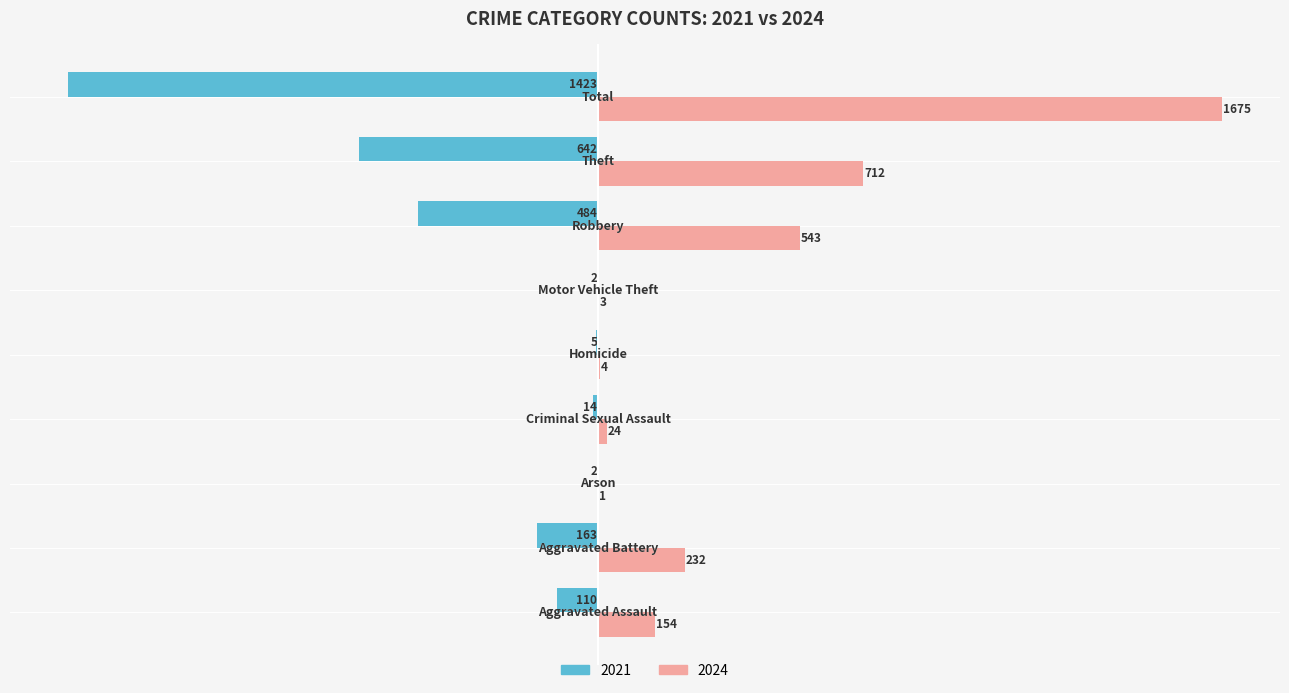

What is the sum of all 2024 values?

3348